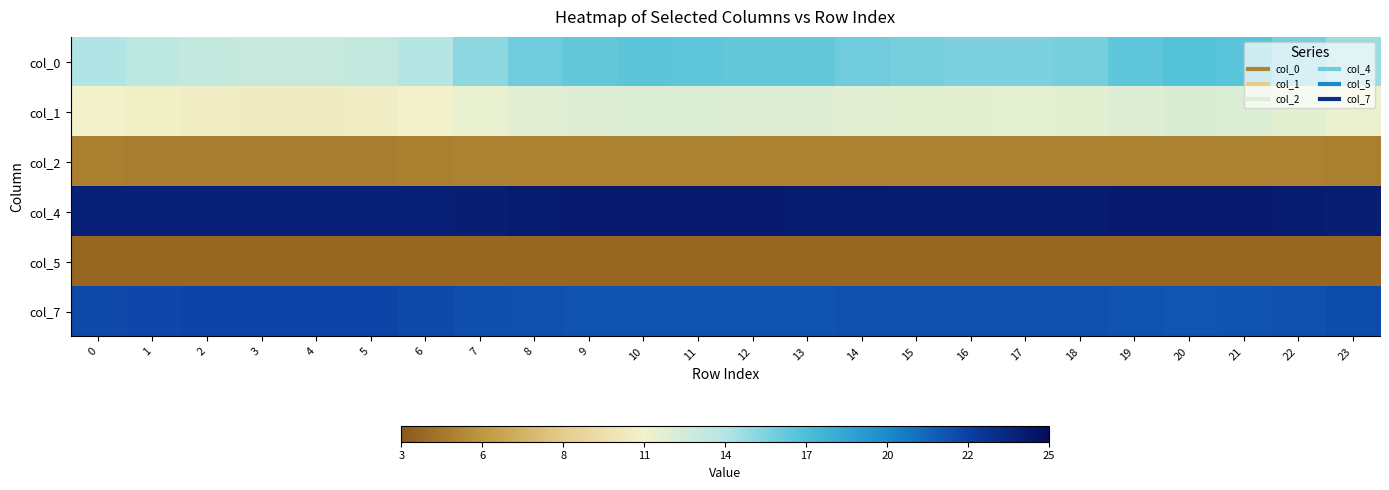

What is the total value across all series at 14?

81.9